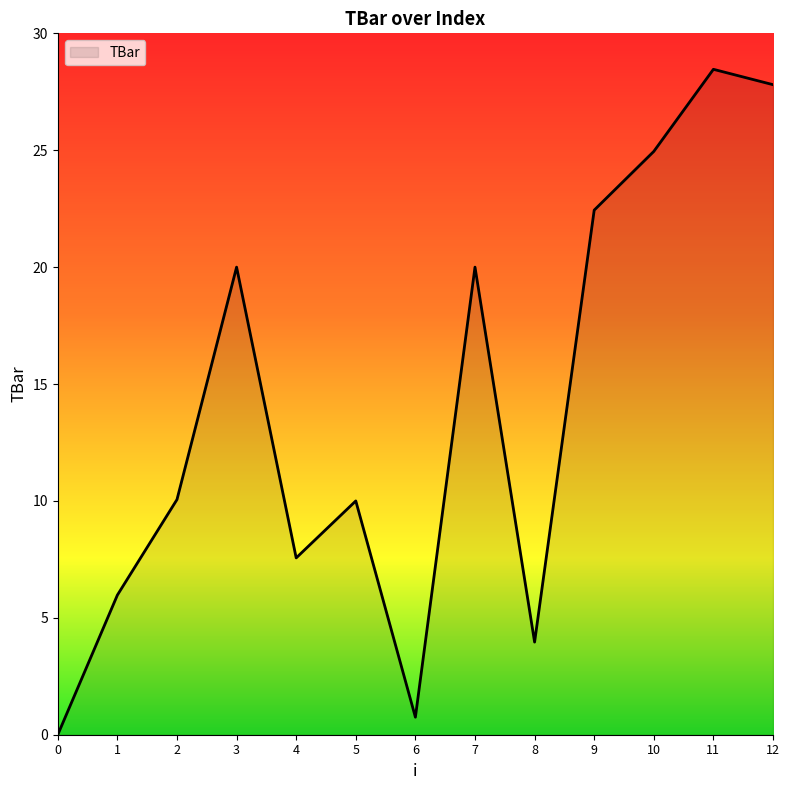

True or false: the data shows 24.9 at 10.

True